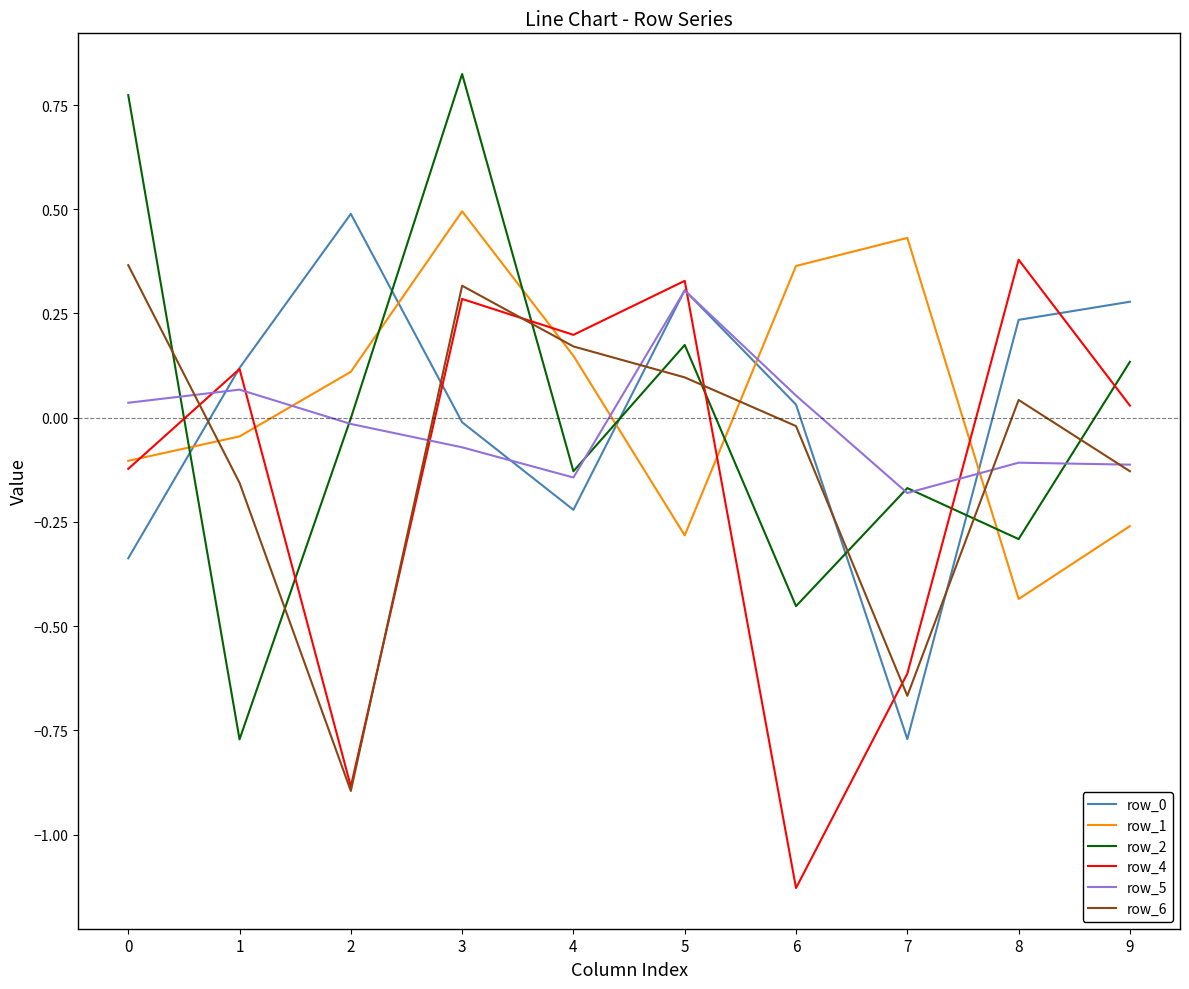

The row_6 series shows -0.0 at 6. True or false?

True